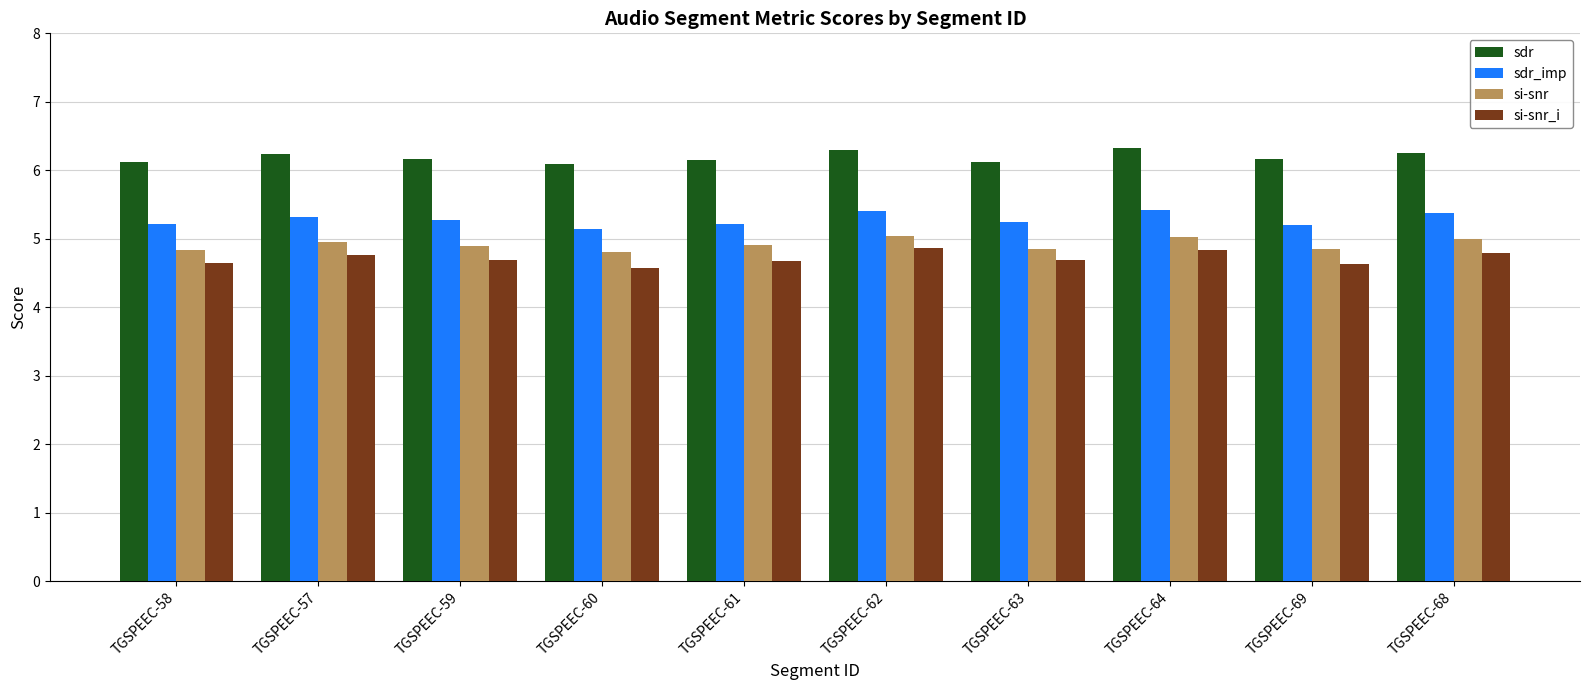

Rank the series at TGSPEEC-59 from lowest to highest value.

si-snr_i, si-snr, sdr_imp, sdr